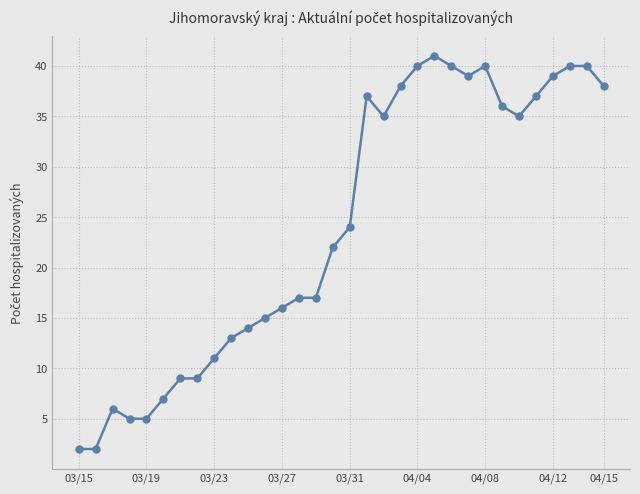

What is the value of the 30th point from the left?

40